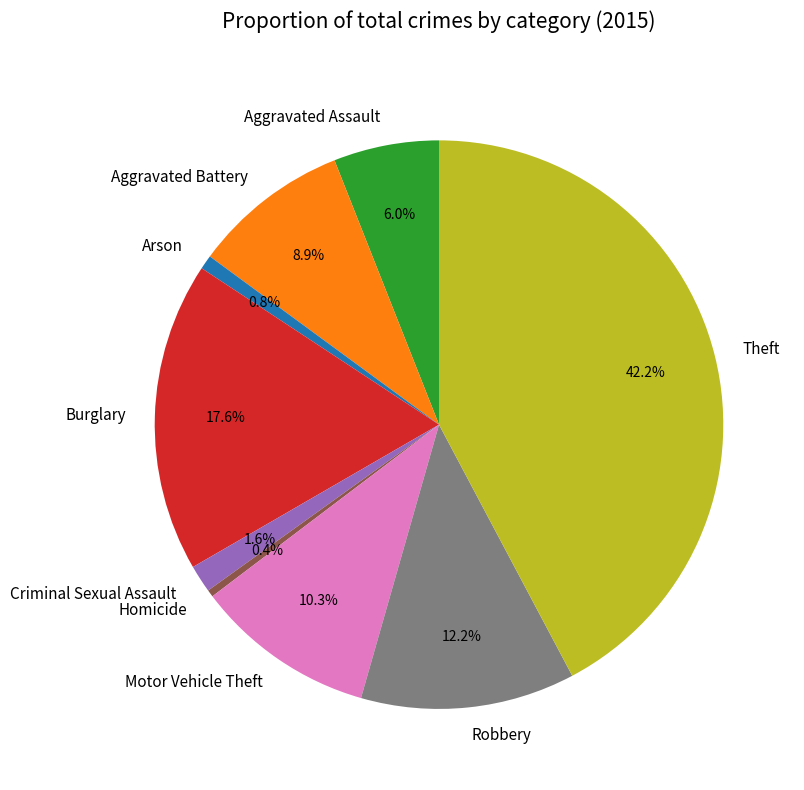

What percentage is the Theft slice, to the nearest percent?

42%